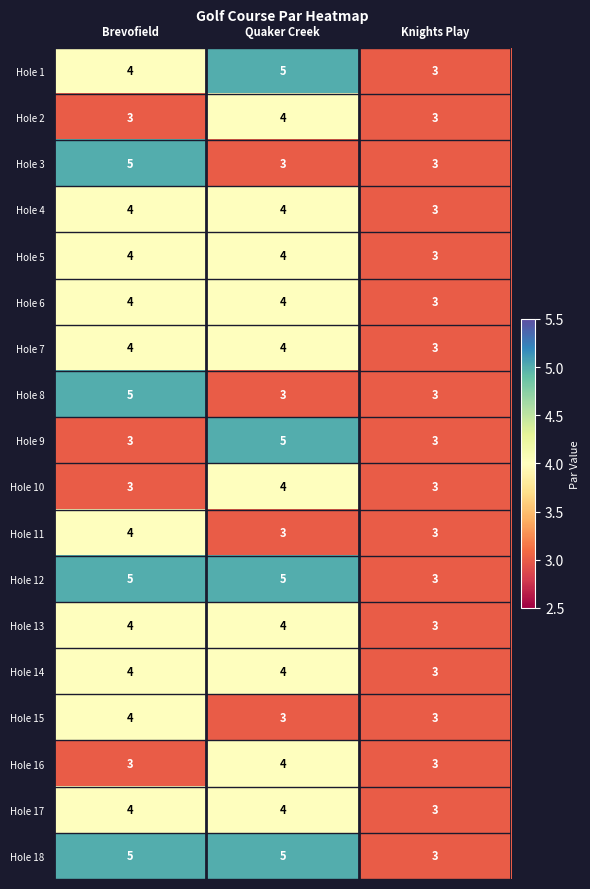

How many data points does each series have?

3